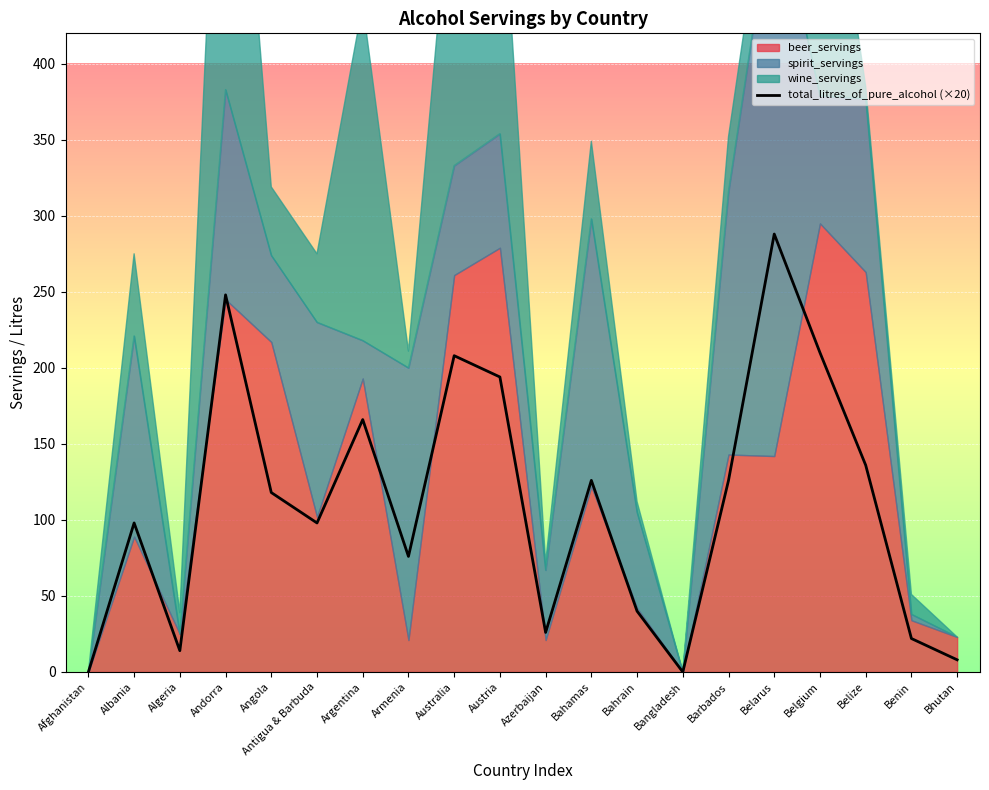

Where is wine_servings nearest to the value 156?

Austria